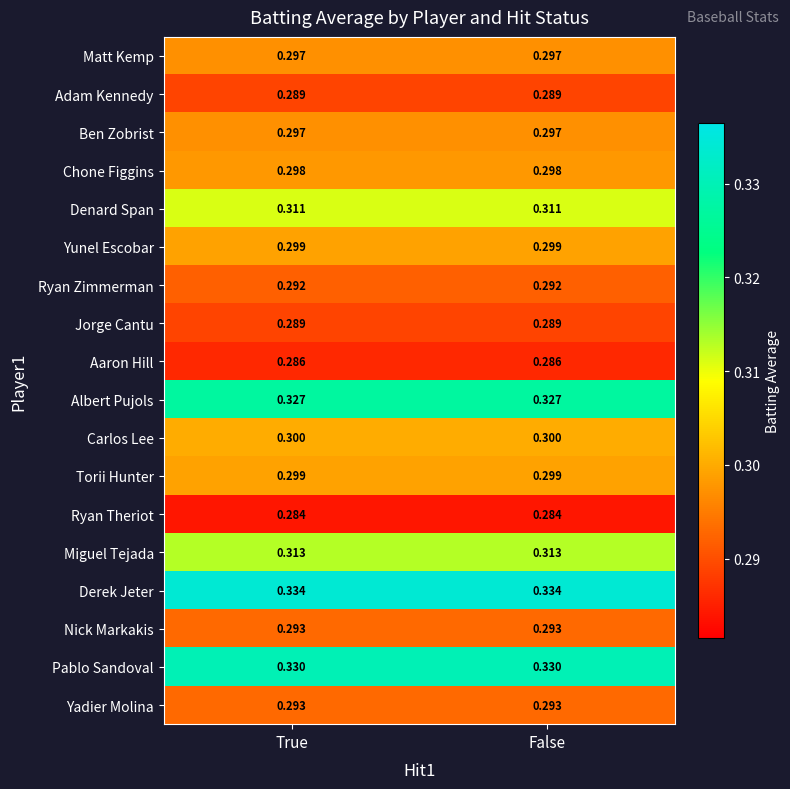

Which series has the largest total across all categories?

Derek Jeter